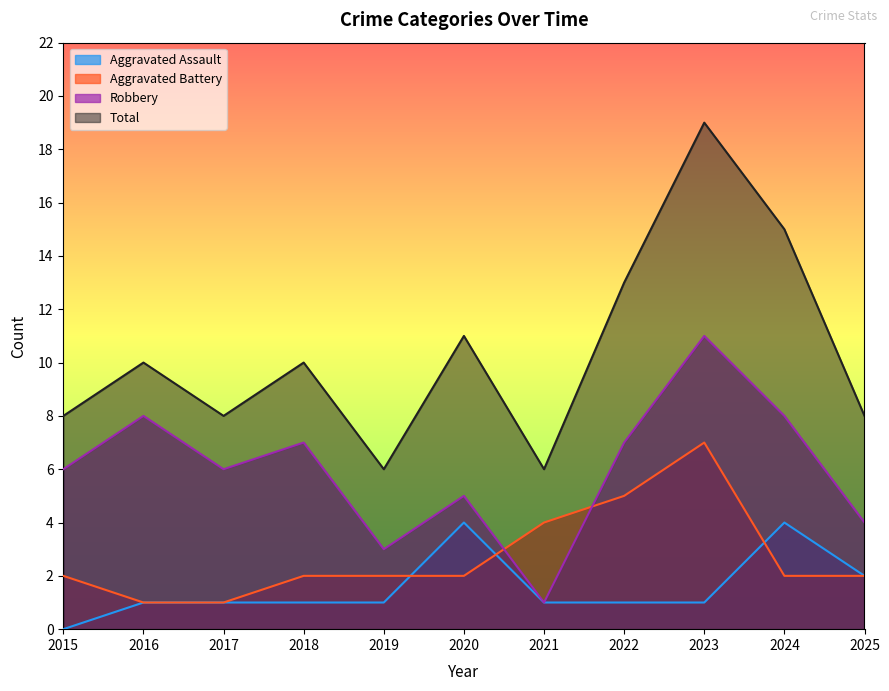

Is it true that Aggravated Battery equals 7 at 2023?

True